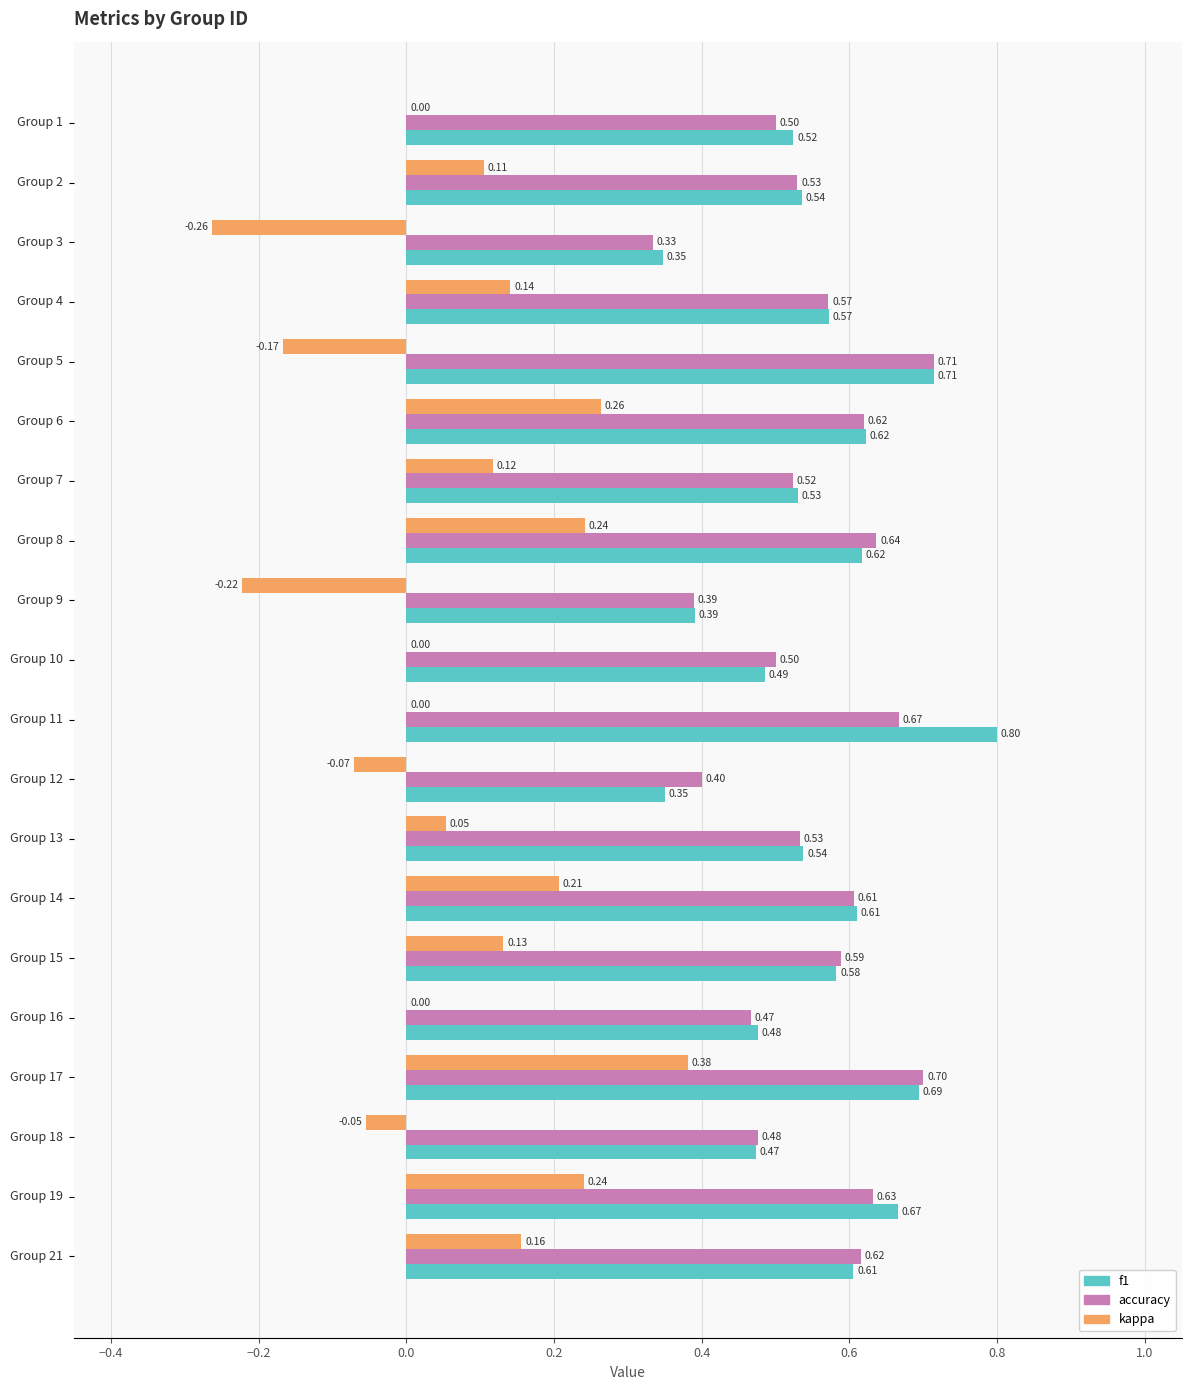

What is the sum of all accuracy values?

11.0